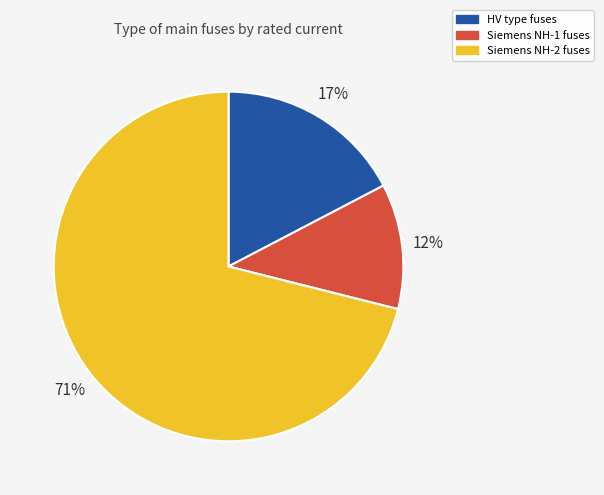

Does any single category account for the majority?

Yes